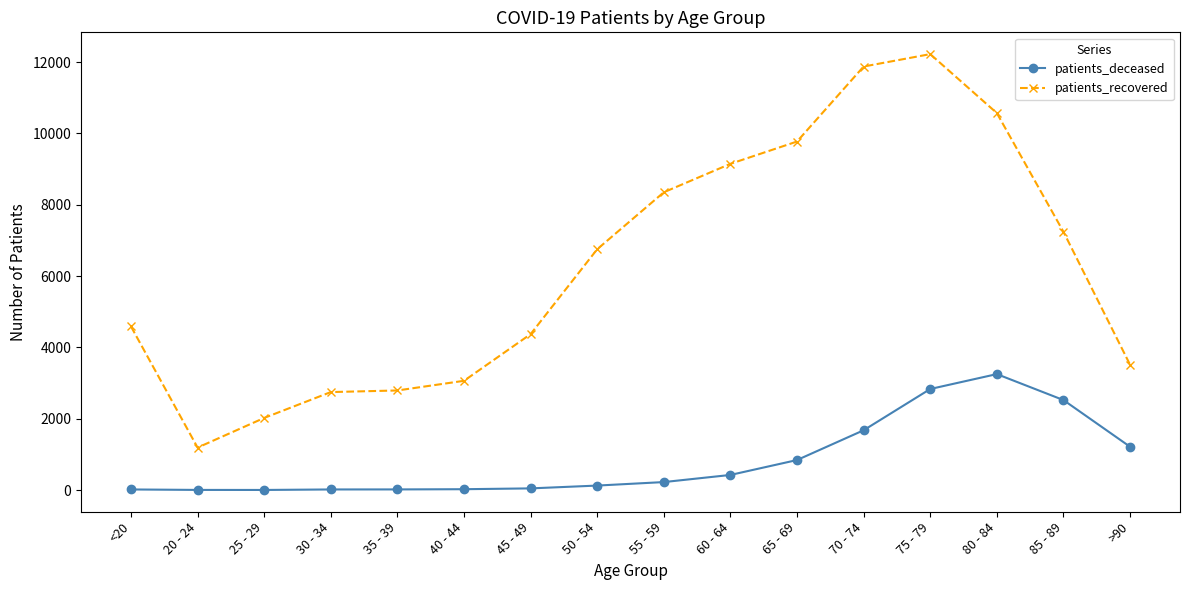

What is the difference between the patients_recovered values at 75 - 79 and 85 - 89?

4982